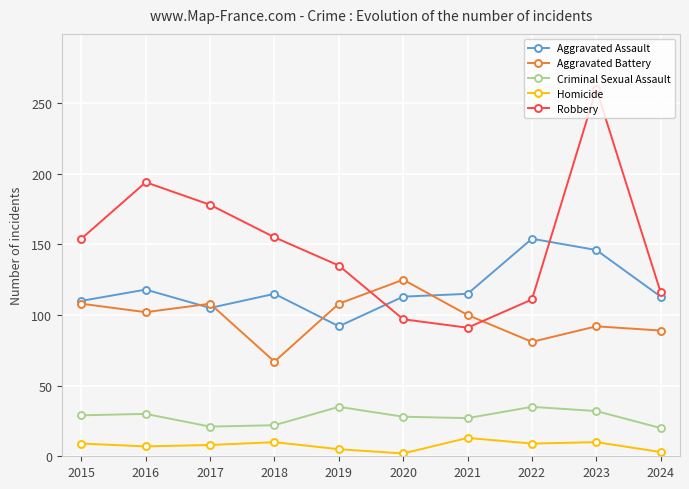

What is the value of the Aggravated Battery point at the 8th from the left?

81